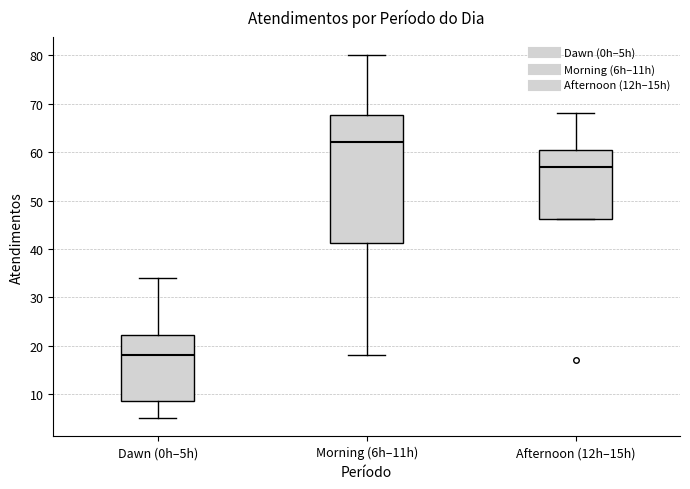

Reading left to right, read every box against the y-axis: the position of its median line, the range the box covers, and the ends of its whiskers. The values are not printed on the chart, so give them approximately, as read against the axis.

Dawn (0h–5h): median 18, box 9 to 22, whiskers 5 to 34
Morning (6h–11h): median 62, box 41 to 68, whiskers 18 to 80
Afternoon (12h–15h): median 57, box 46 to 61, whiskers 46 to 68